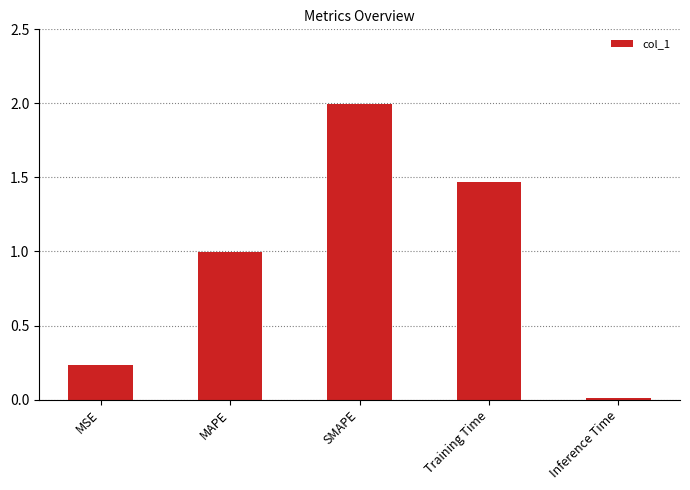

What position from the right is SMAPE?

3